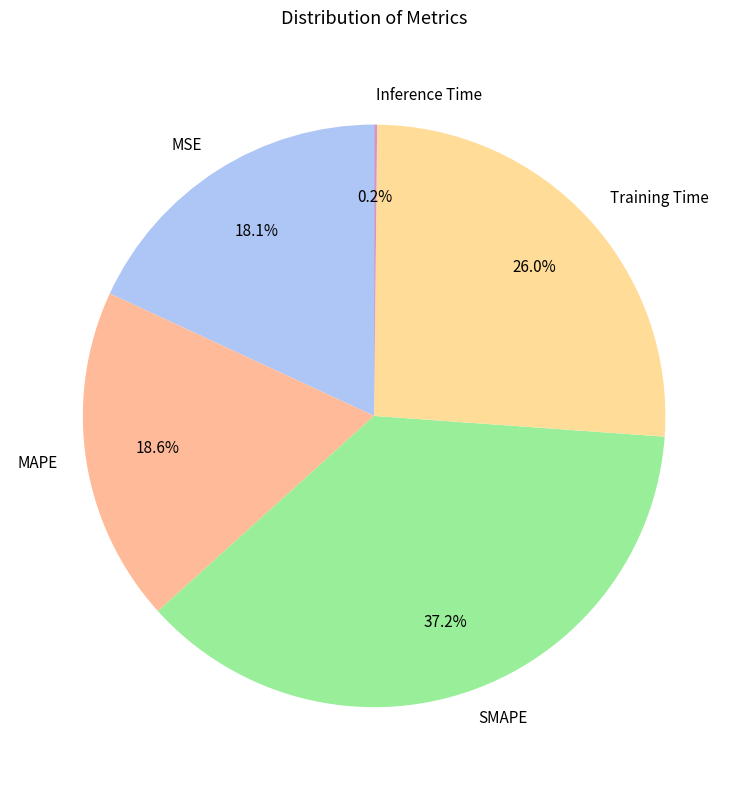

What is the largest slice in the pie chart?

SMAPE